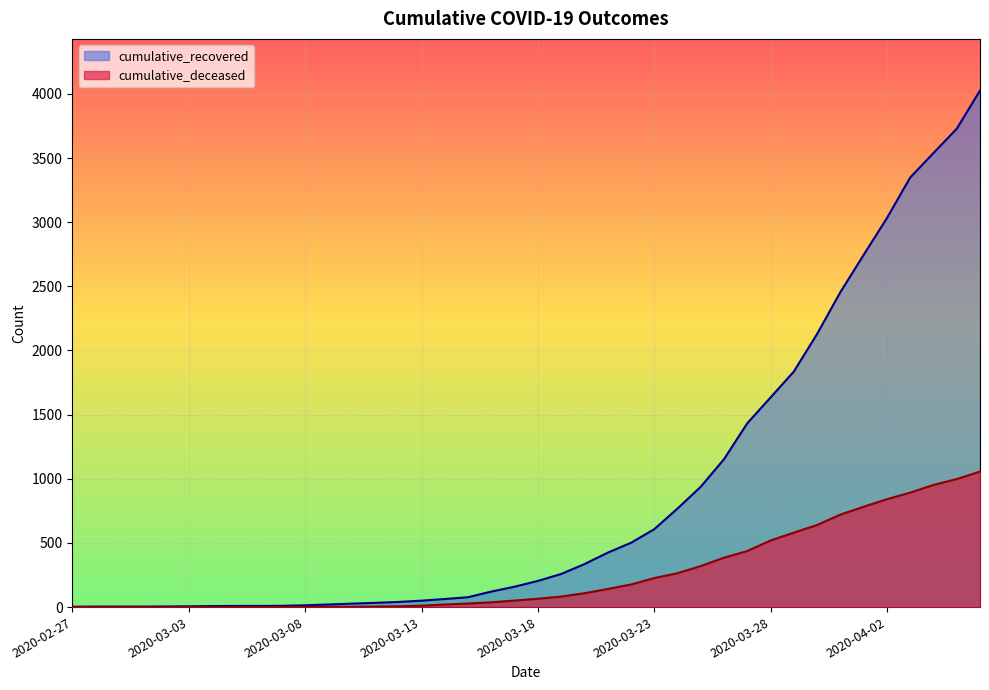

Where is cumulative_recovered nearest to the value 2014?

32